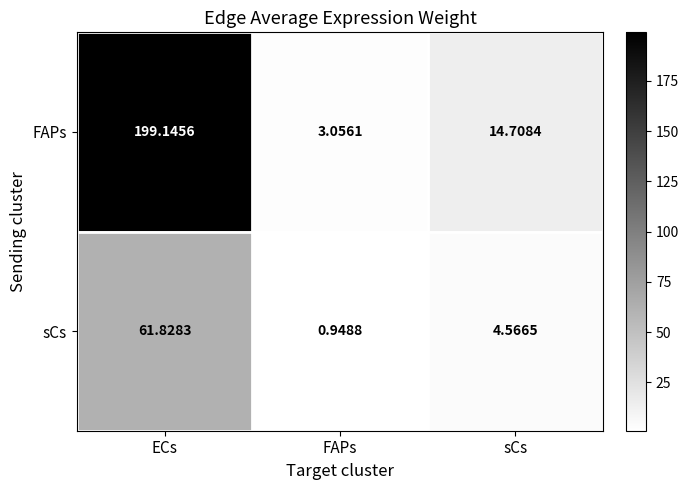

At which category is the sum across all series the highest?

ECs